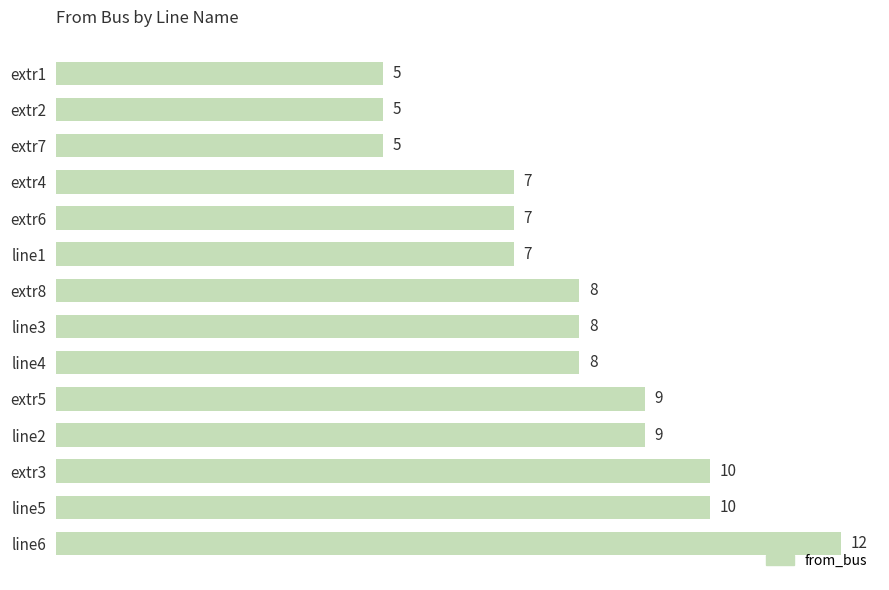

Between extr6 and extr5, which is larger?

extr5